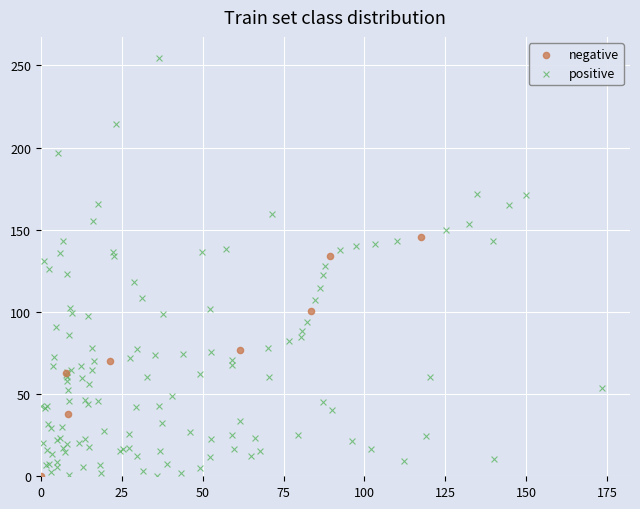

Which series reaches the maximum Y coordinate?

positive